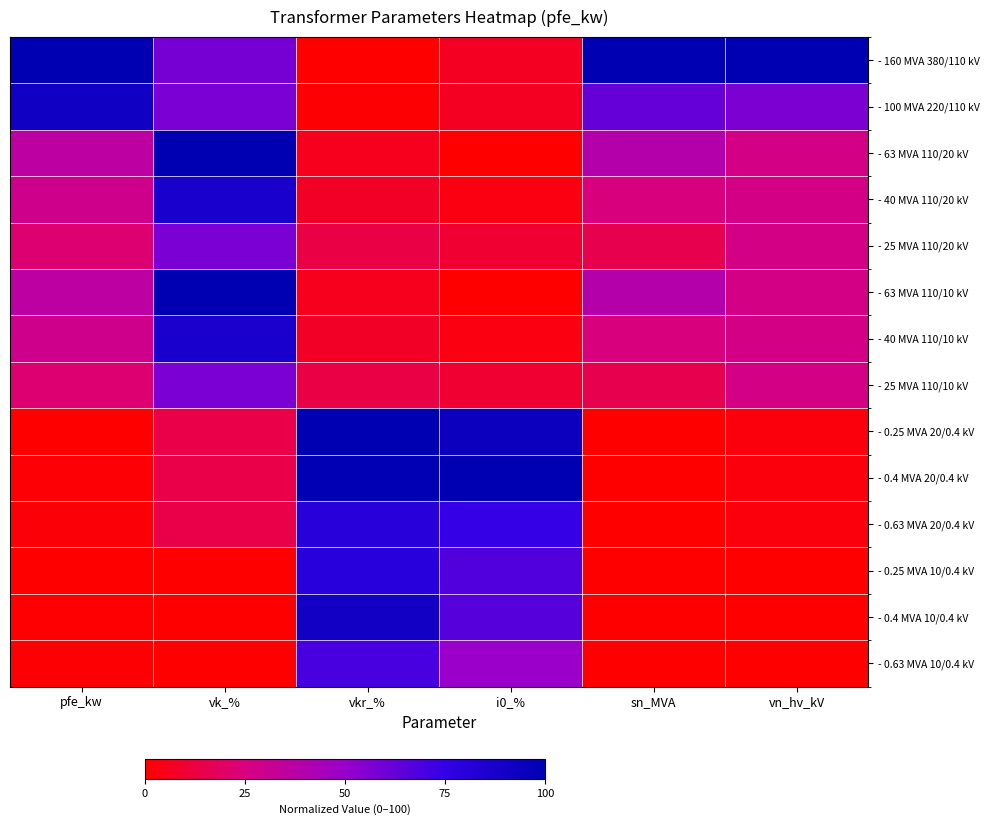

What is the difference between the highest and lowest values at vk_%?

100.0